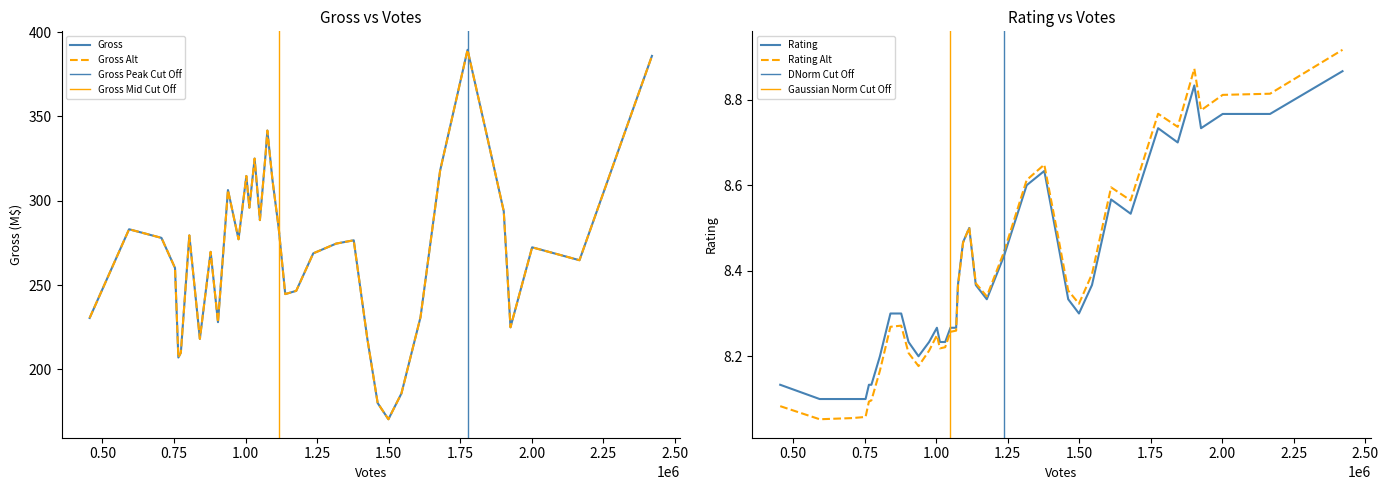

Which has a higher value, 27 or 38?

38